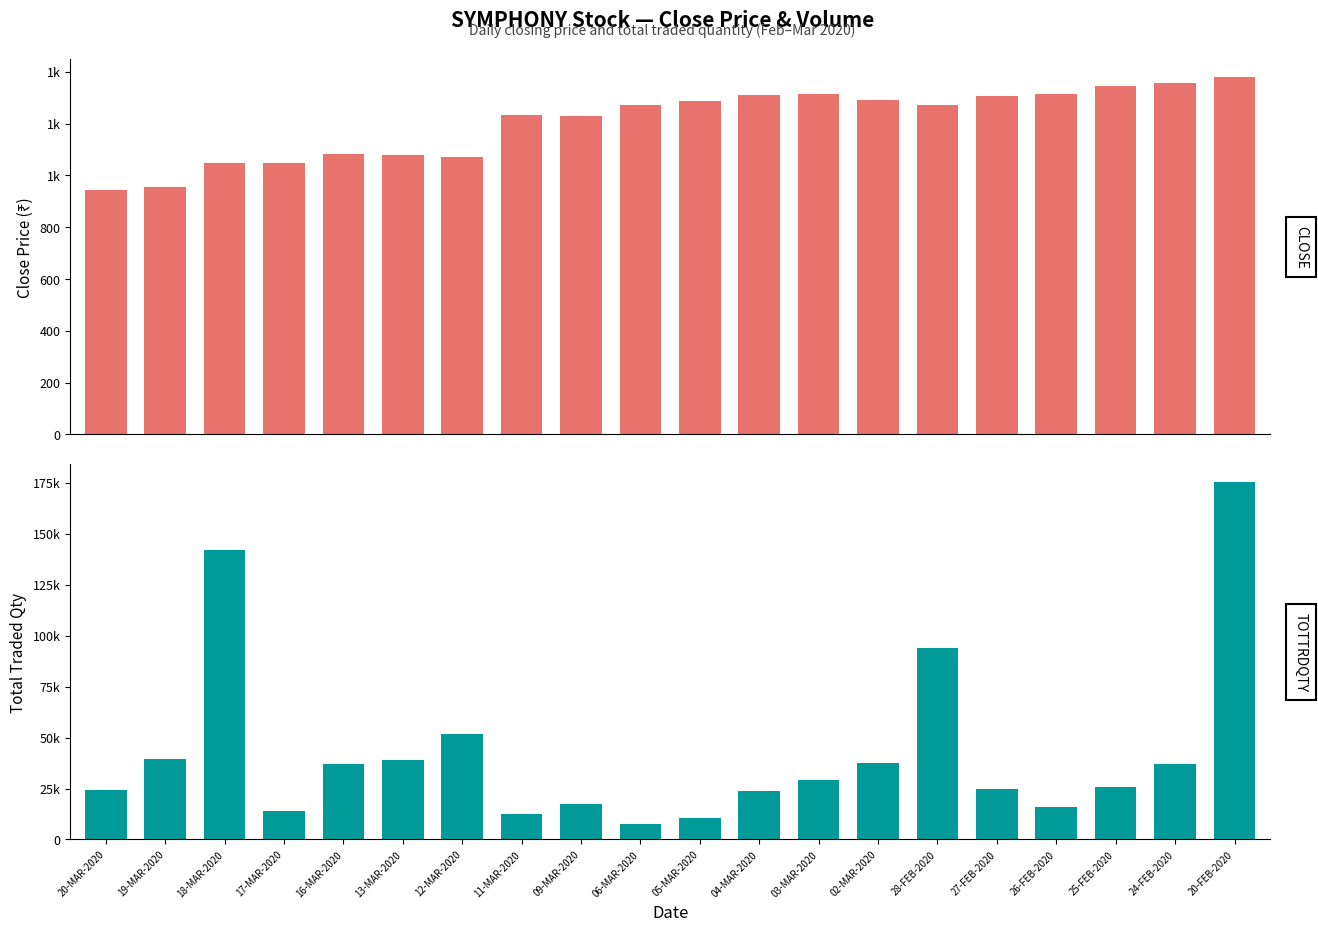

Which label corresponds to the smallest value in the chart?

20-MAR-2020